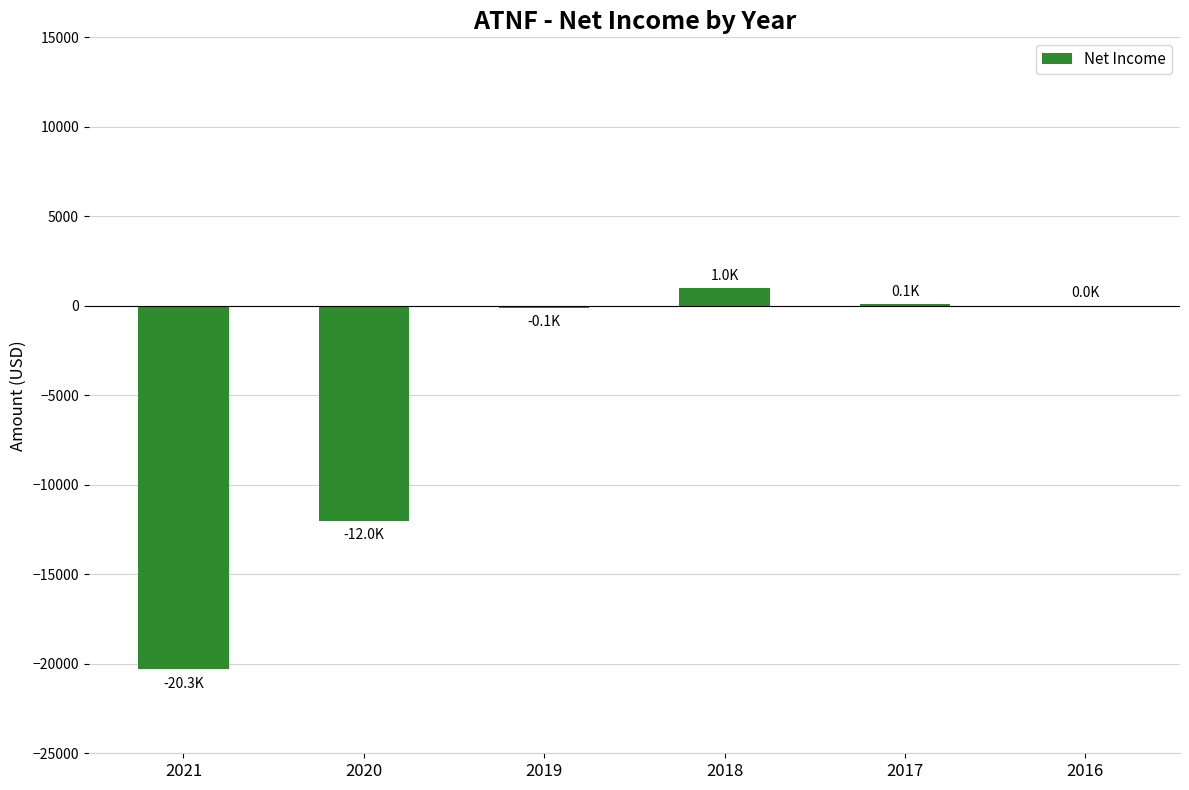

Count the number of data series in this chart.

1